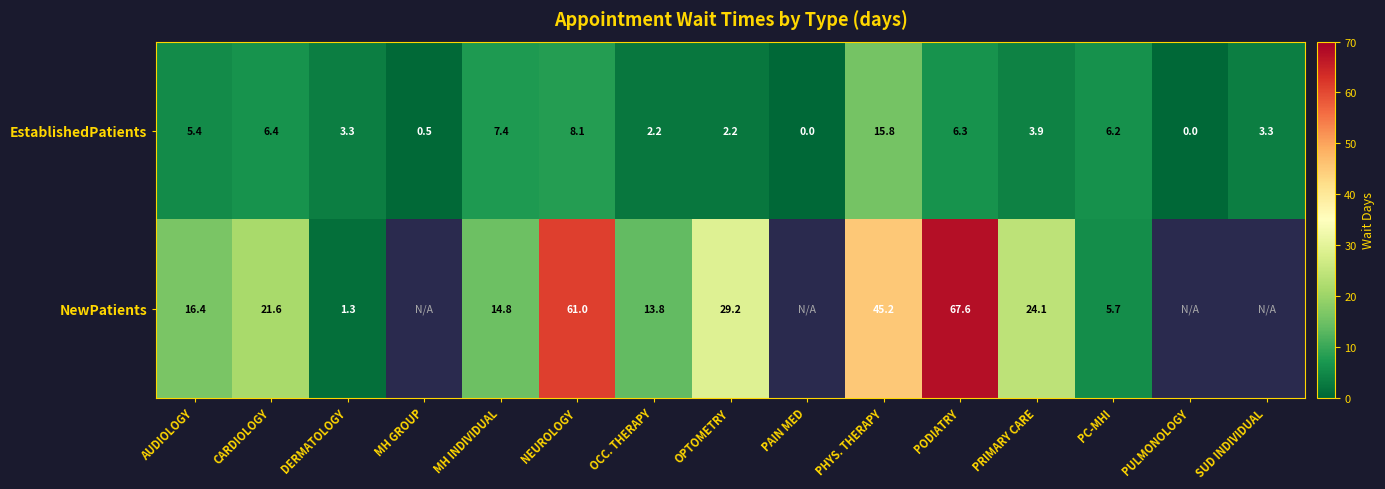

Count the number of categories in the chart.

15